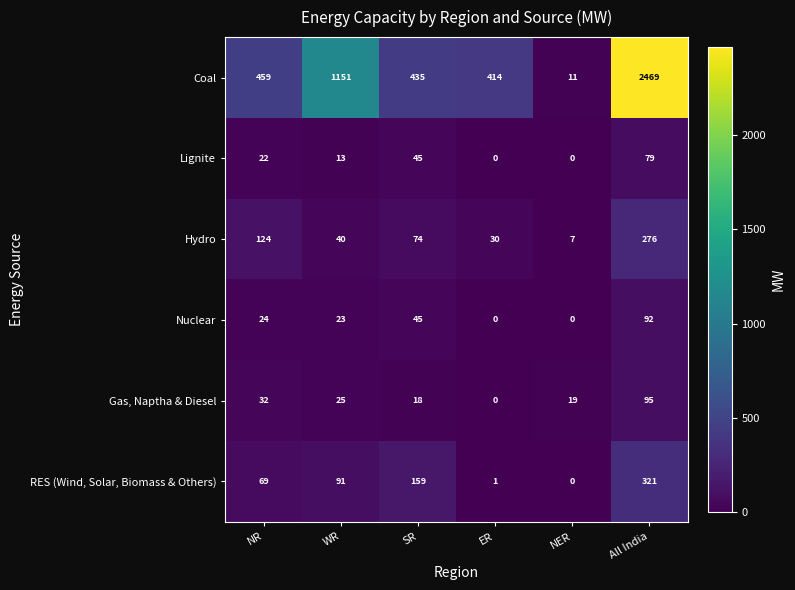

The Lignite series shows 45 at ER. True or false?

False